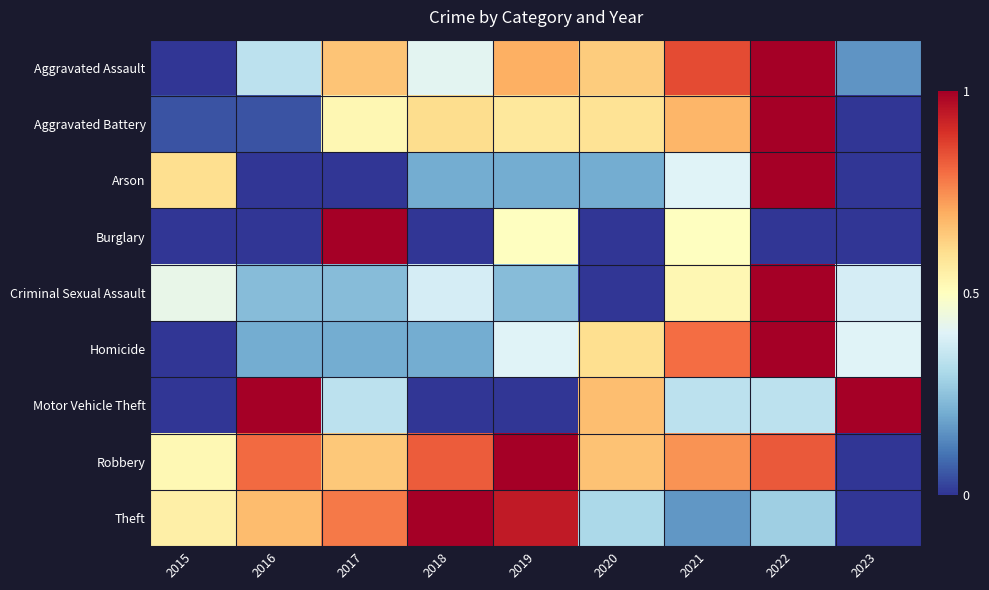

Between 2019 and 2023, which series saw the biggest shift?

Robbery